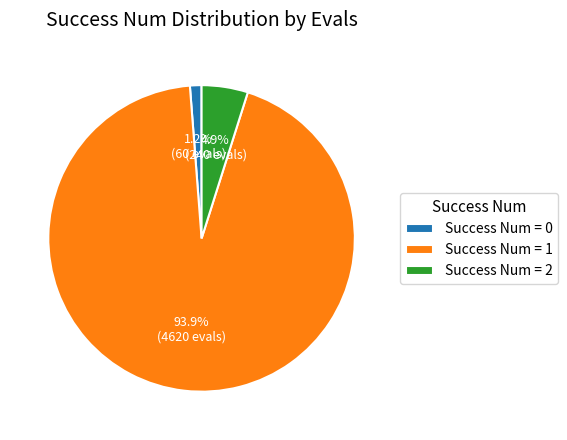

Which category has the biggest portion of the pie?

Success Num = 1